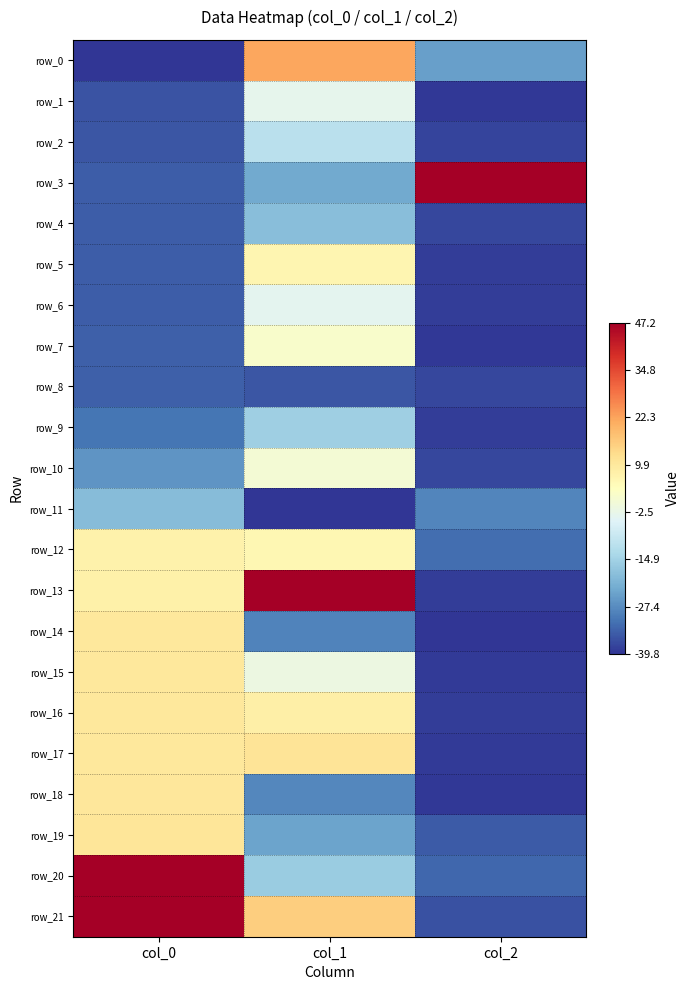

Count the number of categories in the chart.

3